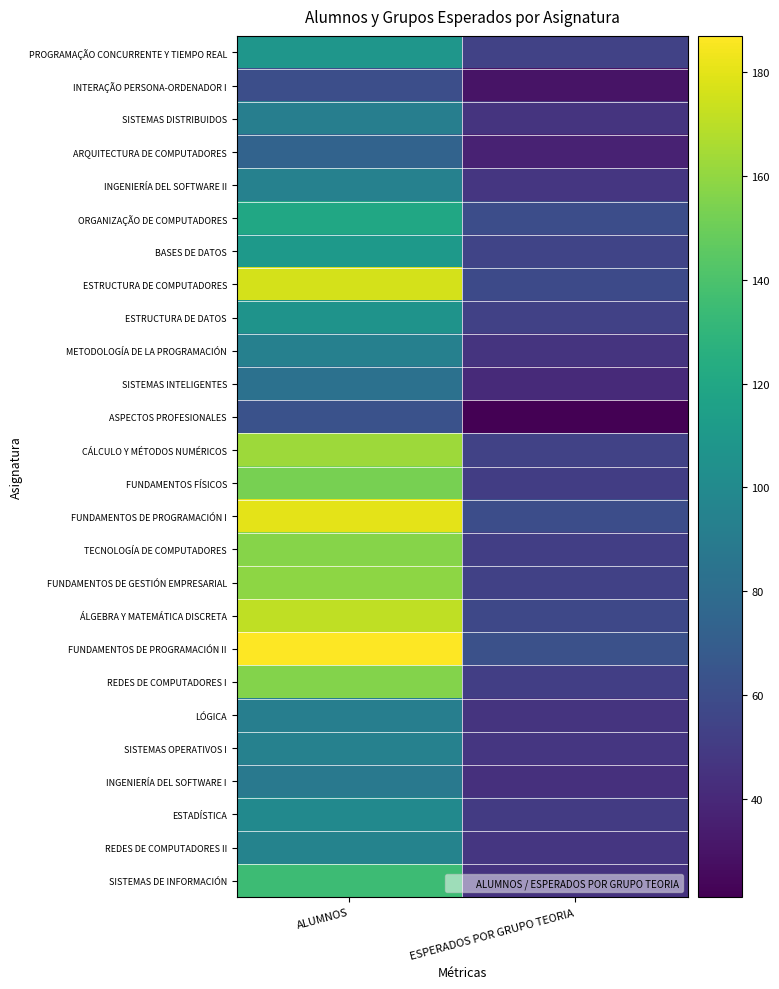

Rank the series at ESPERADOS POR GRUPO TEORIA from highest to lowest value.

FUNDAMENTOS DE PROGRAMACIÓN II, ORGANIZAÇÃO DE COMPUTADORES, FUNDAMENTOS DE PROGRAMACIÓN I, ESTRUCTURA DE COMPUTADORES, ÁLGEBRA Y MATEMÁTICA DISCRETA, BASES DE DATOS, PROGRAMAÇÃO CONCURRENTE Y TIEMPO REAL, CÁLCULO Y MÉTODOS NUMÉRICOS, ESTRUCTURA DE DATOS, FUNDAMENTOS DE GESTIÓN EMPRESARIAL, TECNOLOGÍA DE COMPUTADORES, REDES DE COMPUTADORES I, FUNDAMENTOS FÍSICOS, ESTADÍSTICA, INGENIERÍA DEL SOFTWARE II, SISTEMAS OPERATIVOS I, REDES DE COMPUTADORES II, SISTEMAS DISTRIBUIDOS, METODOLOGÍA DE LA PROGRAMACIÓN, LÓGICA, SISTEMAS DE INFORMACIÓN, INGENIERÍA DEL SOFTWARE I, SISTEMAS INTELIGENTES, ARQUITECTURA DE COMPUTADORES, INTERAÇÃO PERSONA-ORDENADOR I, ASPECTOS PROFESIONALES